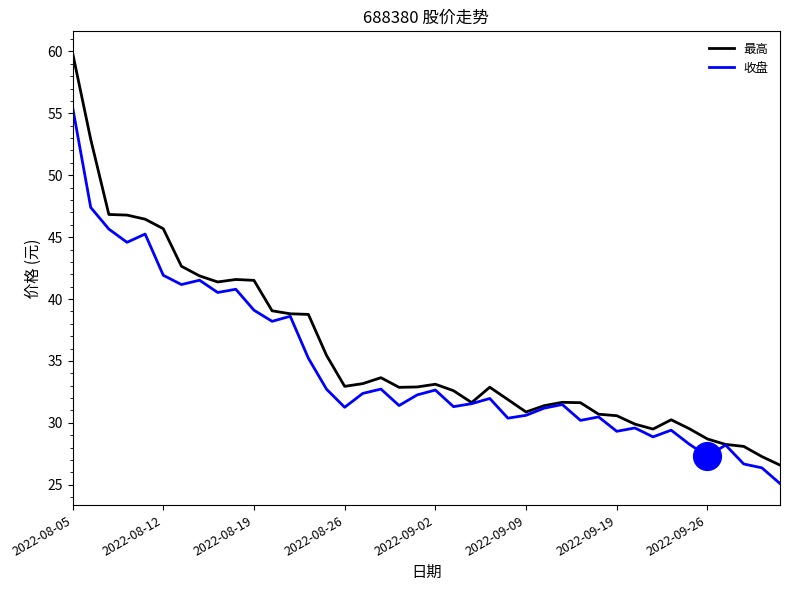

What are all the series names shown in the legend?

最高, 收盘